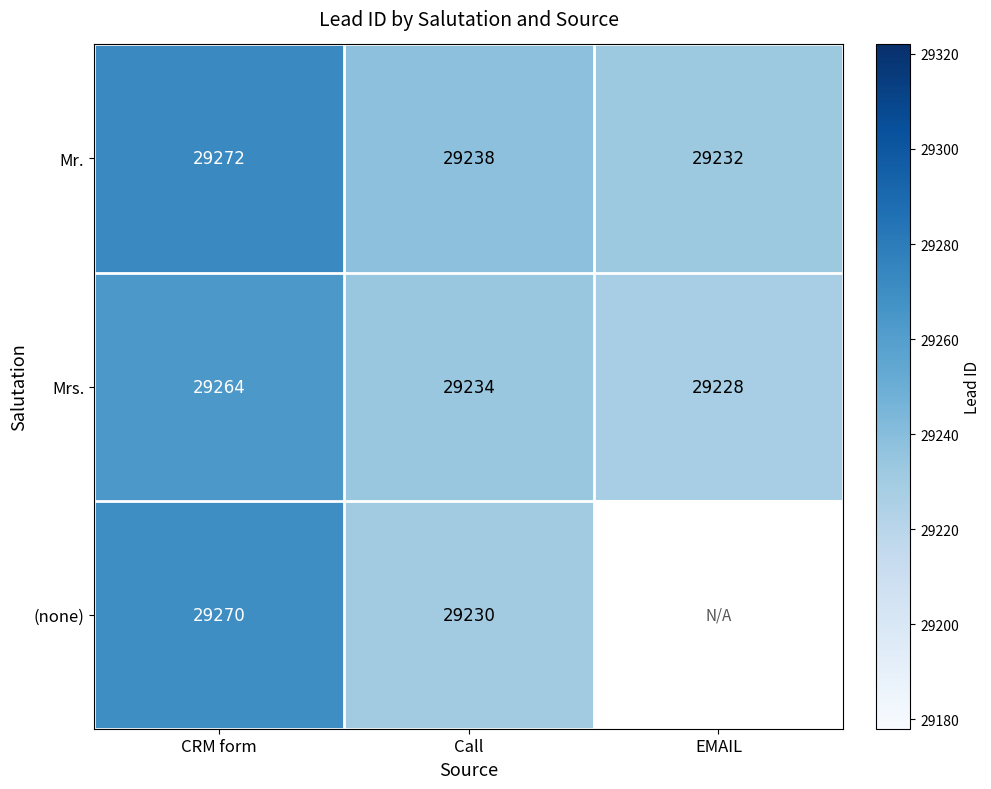

What is the average value of the Mr. series?

29247